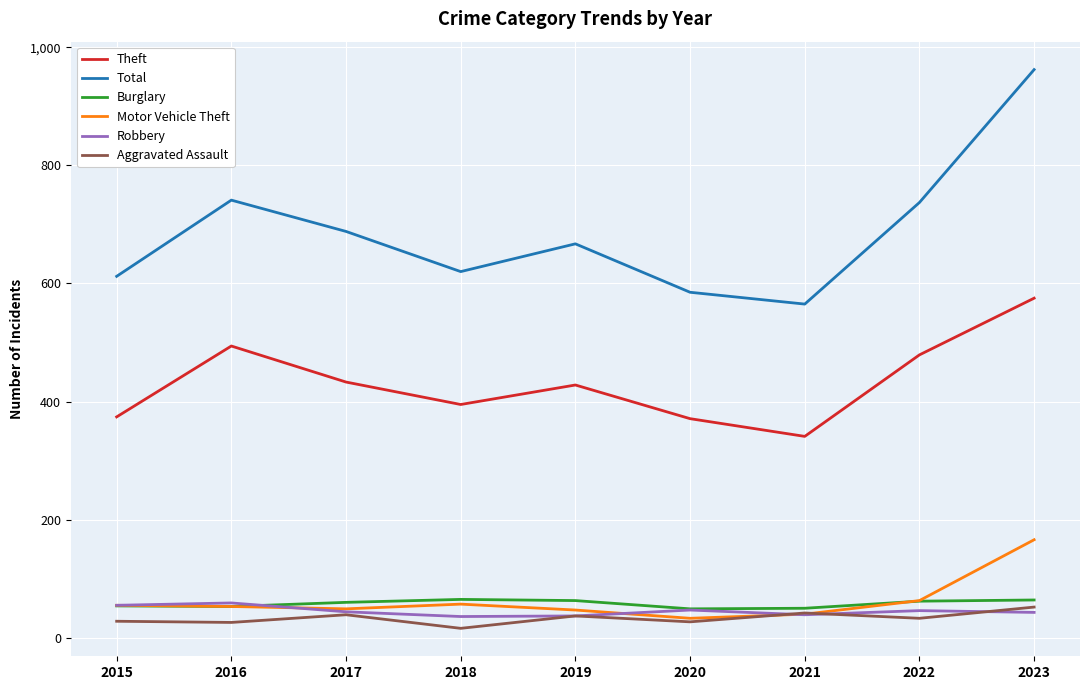

Which label corresponds to the largest value in the chart?

2023